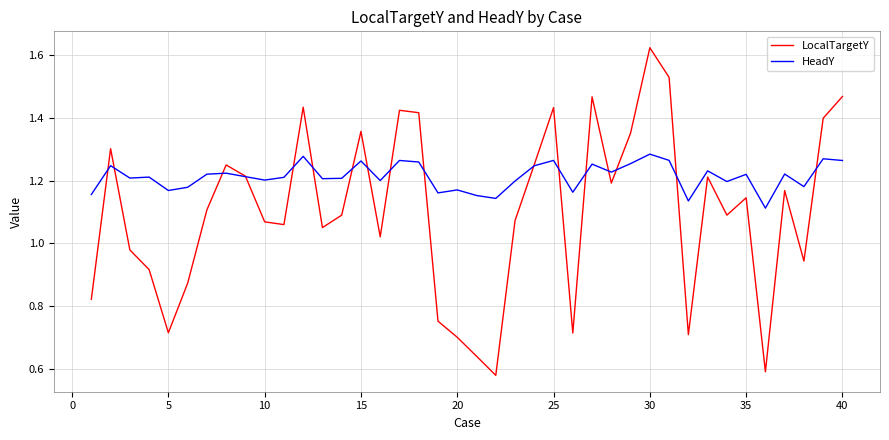

Which series has the largest range (max minus min)?

LocalTargetY